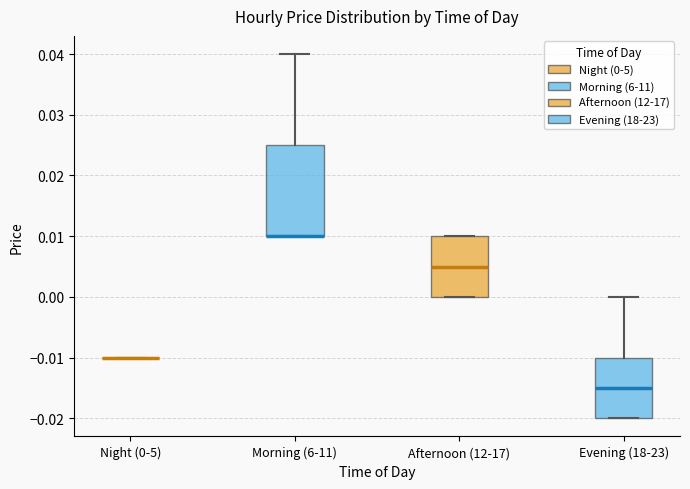

Which box is the tallest, from its lower edge to its upper edge?

Morning (6-11)